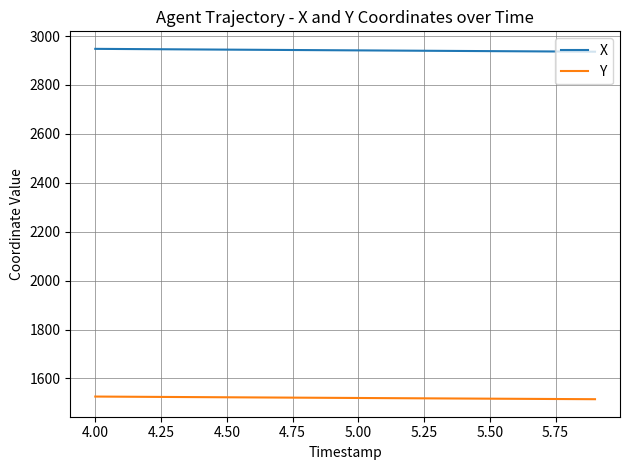

Which series has the largest total across all categories?

X